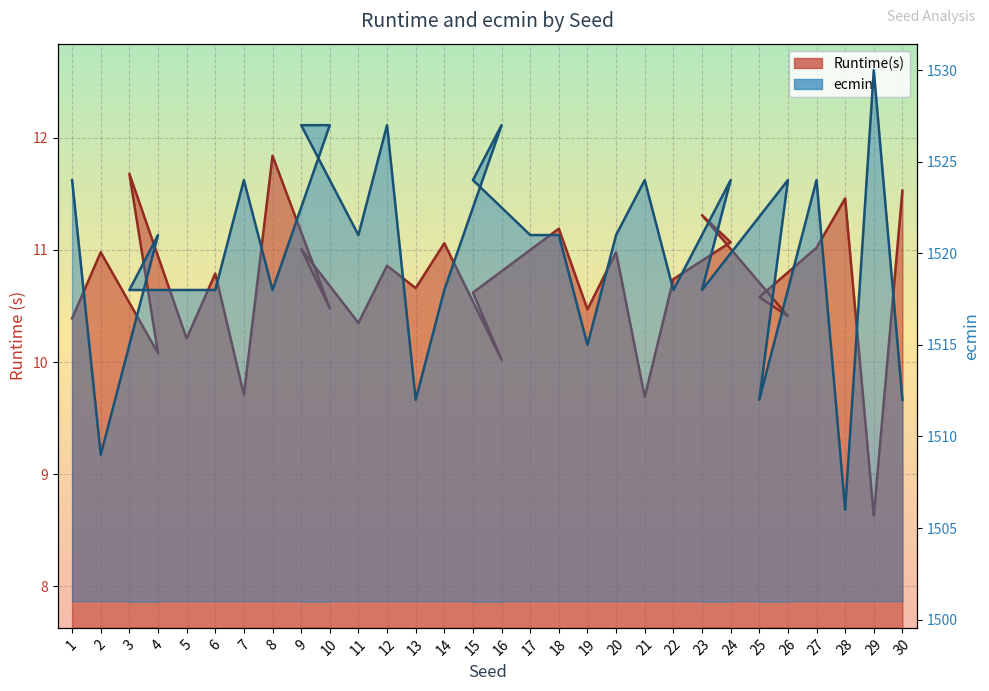

List the series in order of their peak value, lowest first.

Runtime(s), ecmin